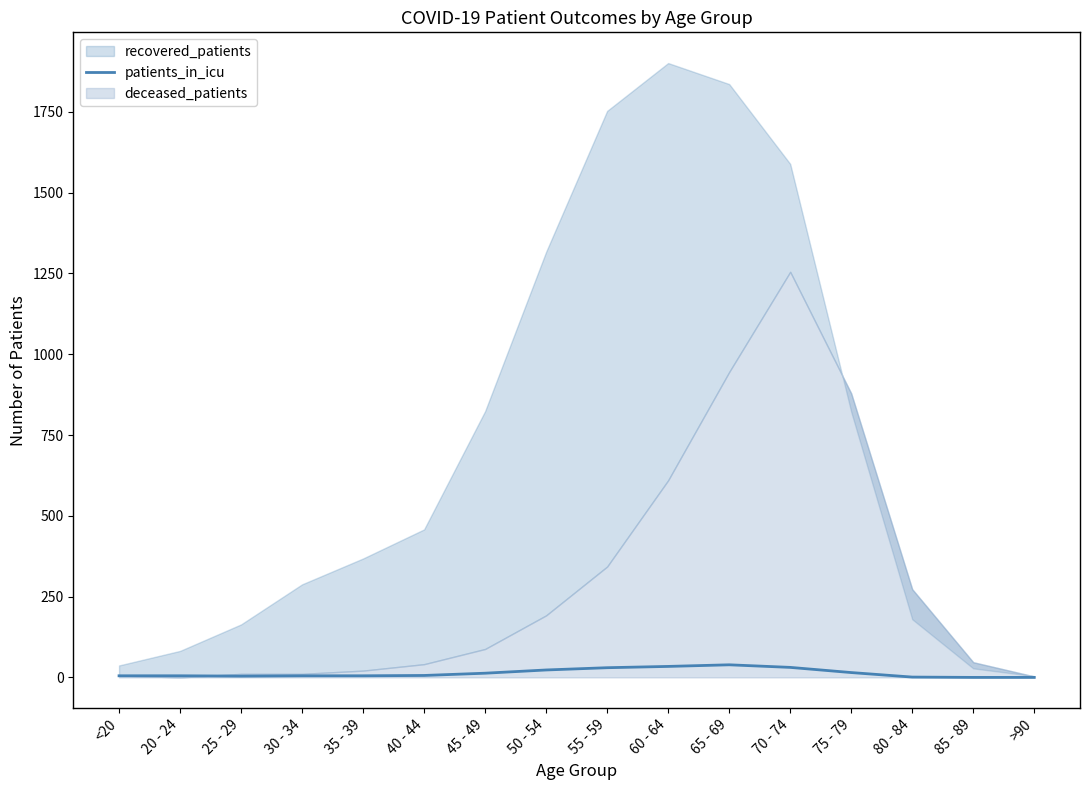

True or false: patients_in_icu has a value of 15 at 75 - 79.

True